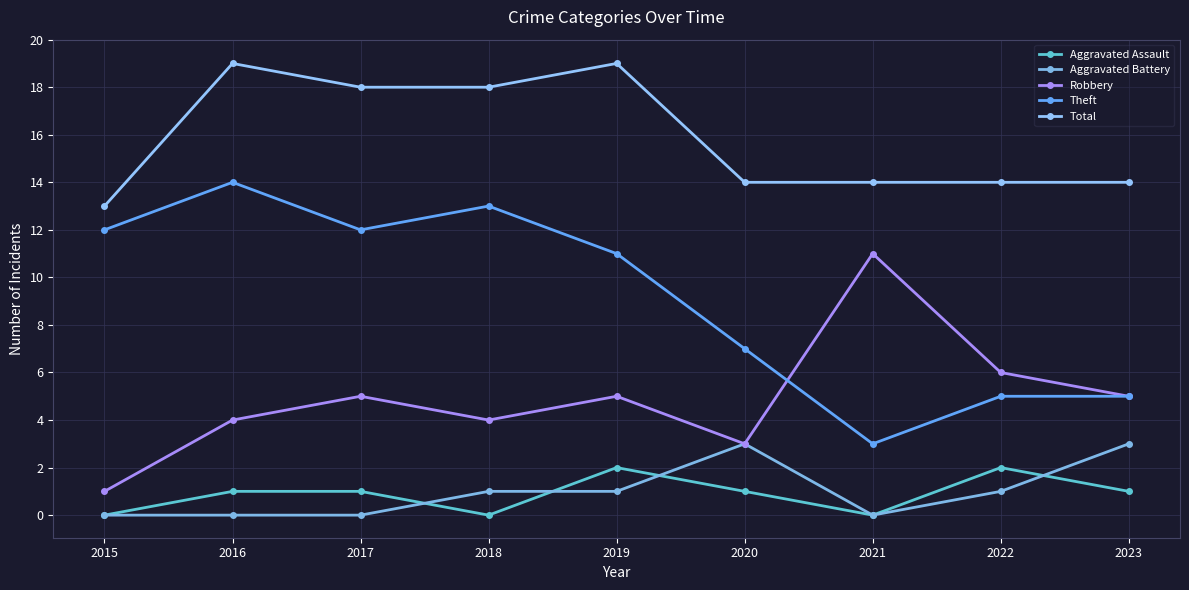

What is the value of the Aggravated Assault point at the 8th from the left?

2